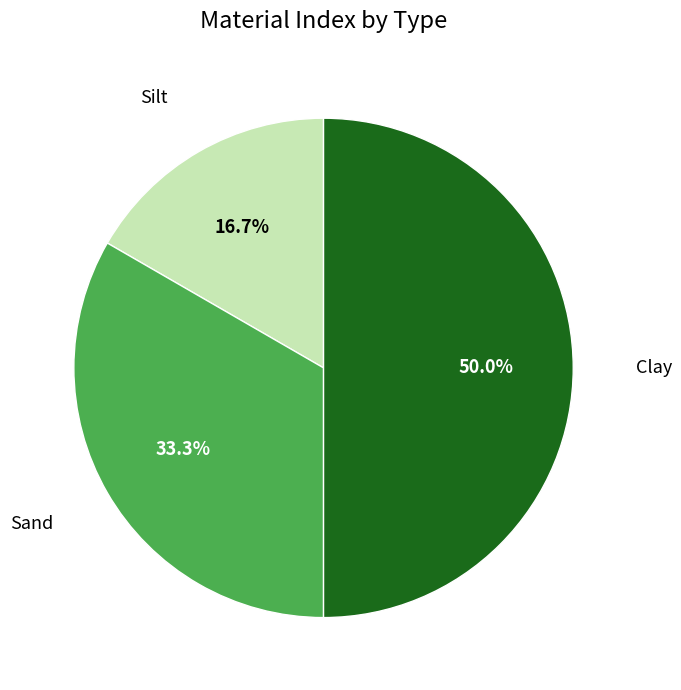

The Clay slice represents 50% of the pie. True or false?

True